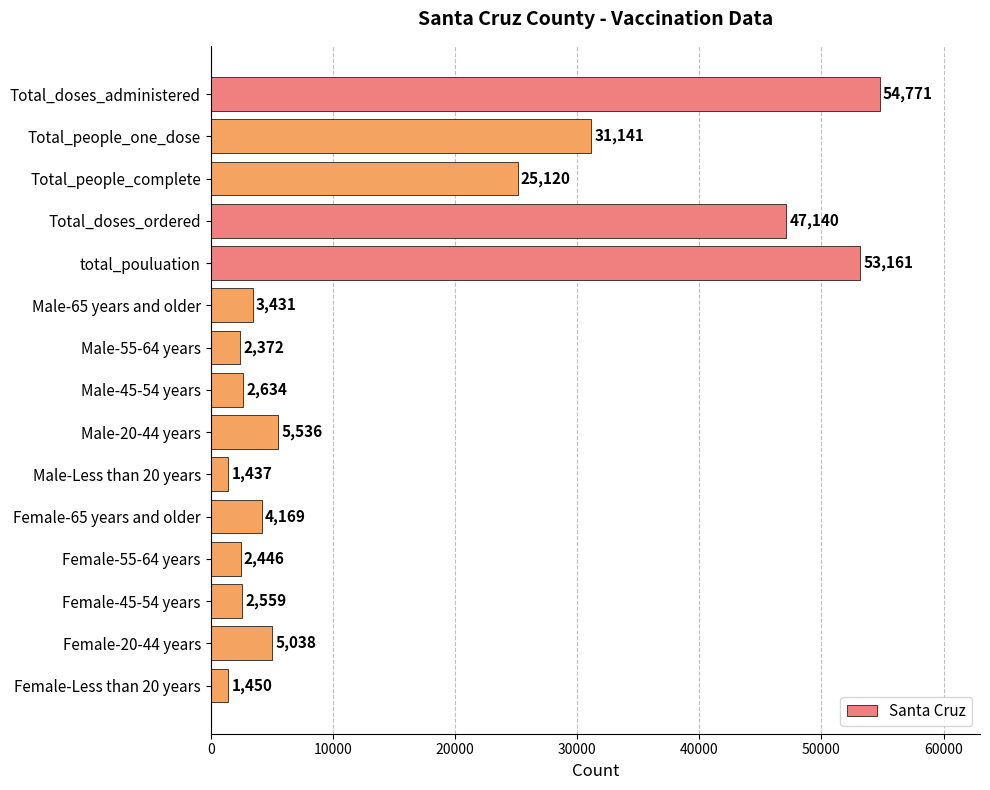

How many values are below 4169?

7